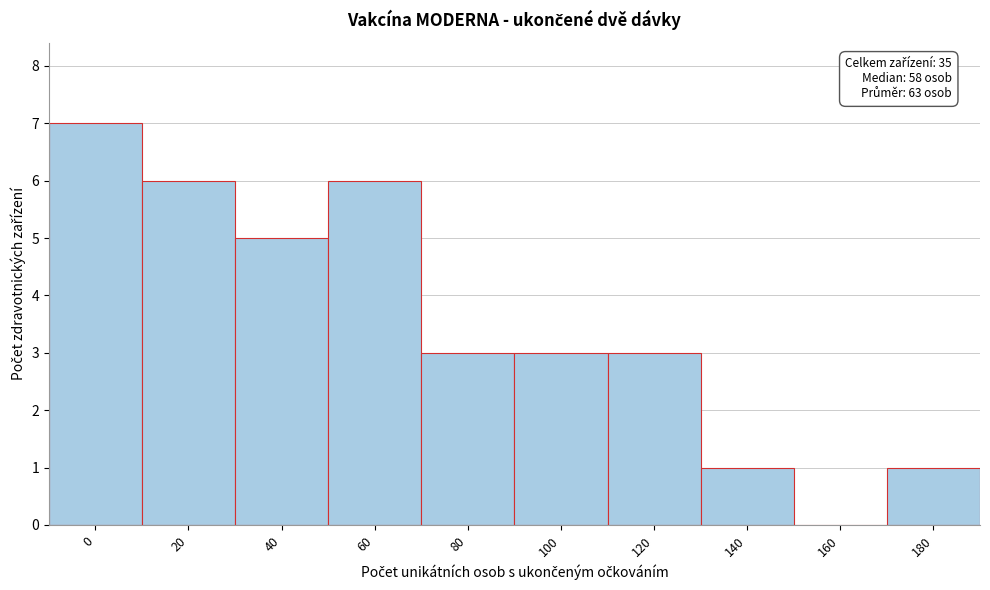

Reading right to left, what are all the values shown in this chart?

180=1	160=0	140=1	120=3	100=3	80=3	60=6	40=5	20=6	0=7